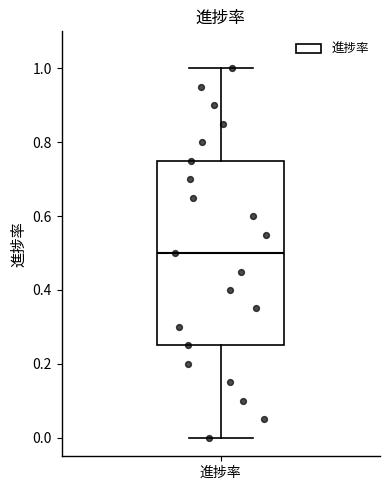

Read this box plot against the y-axis: the position of the median line, the range covered by the box, and the ends of both whiskers. The values are not printed on the chart, so give them approximately, as read against the axis.

median 0.50, box 0.26 to 0.76, whiskers 0.00 to 1.00